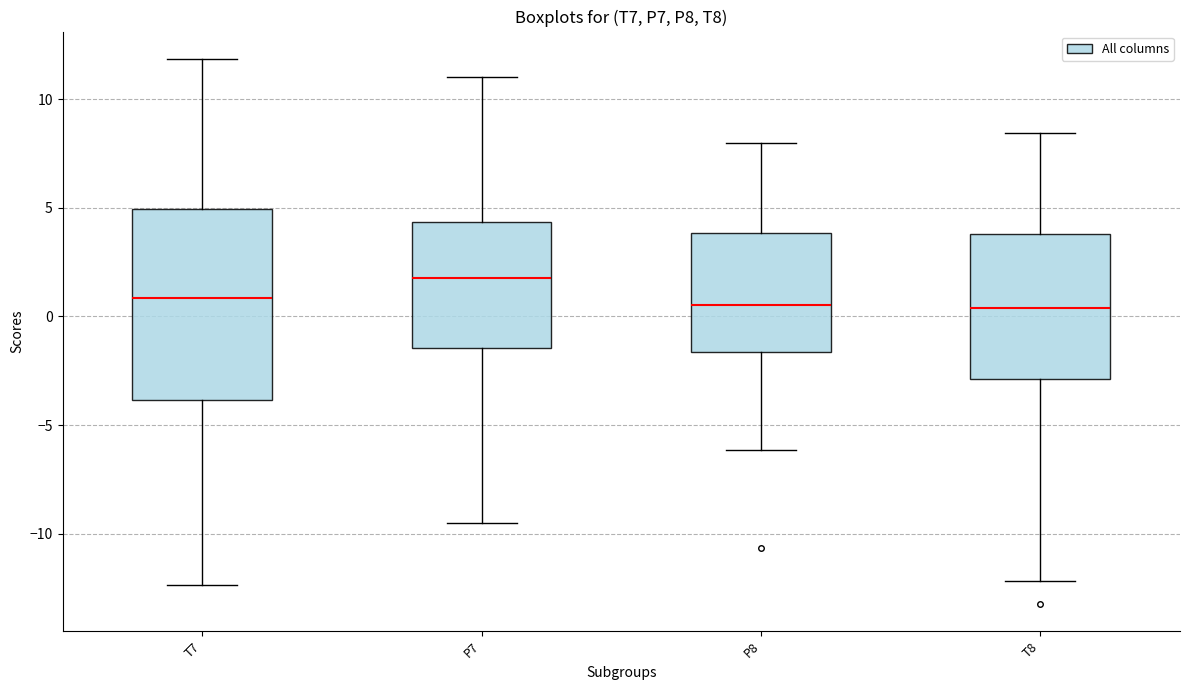

Reading left to right, read every box against the y-axis: the position of its median line, the range the box covers, and the ends of its whiskers. The values are not printed on the chart, so give them approximately, as read against the axis.

T7: median 1.0, box -4.0 to 5.0, whiskers -12.5 to 12.0
P7: median 2.0, box -1.5 to 4.5, whiskers -9.5 to 11.0
P8: median 0.5, box -1.5 to 4.0, whiskers -6.0 to 8.0
T8: median 0.5, box -3.0 to 4.0, whiskers -12.0 to 8.5